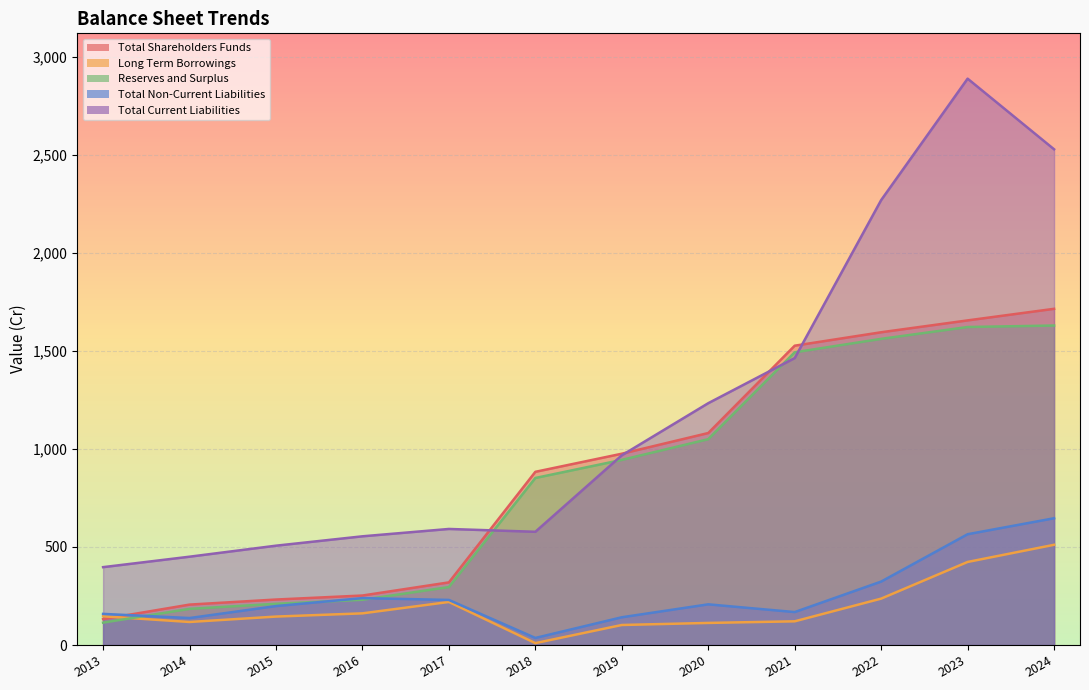

True or false: Long Term Borrowings has more than 0 points higher than both neighbors.

True